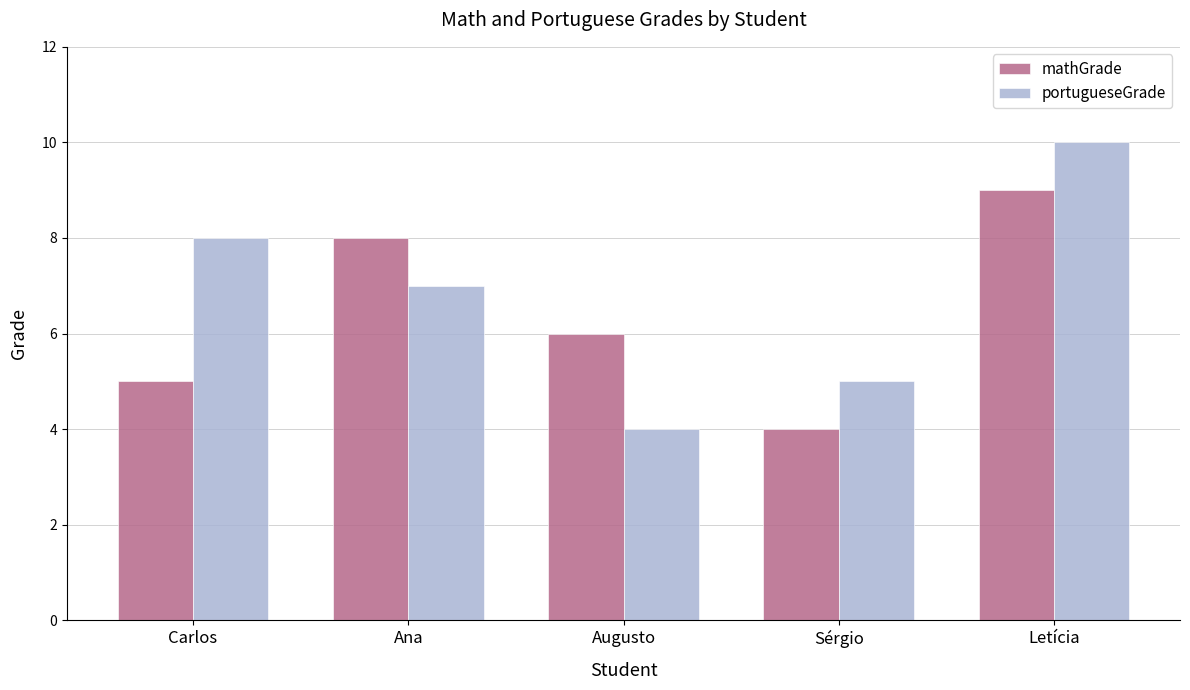

What are all the series names shown in the legend?

mathGrade, portugueseGrade